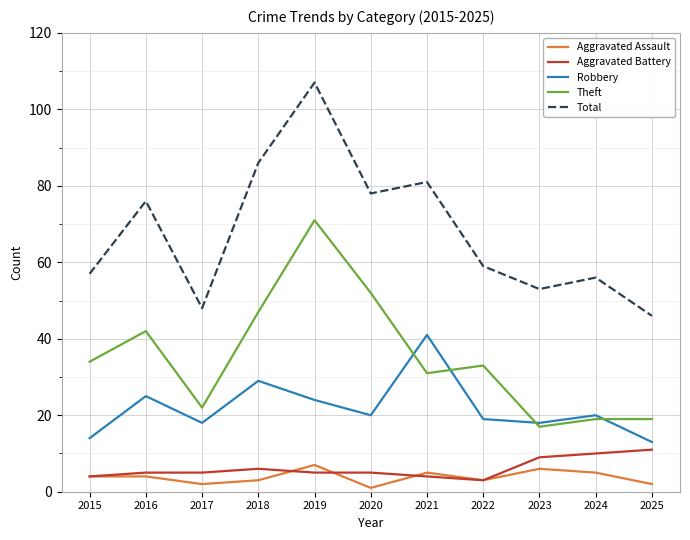

Reading left to right, list all the values displayed in this chart.

Aggravated Assault: 4	4	2	3	7	1	5	3	6	5	2
Aggravated Battery: 4	5	5	6	5	5	4	3	9	10	11
Robbery: 14	25	18	29	24	20	41	19	18	20	13
Theft: 34	42	22	47	71	52	31	33	17	19	19
Total: 57	76	48	86	107	78	81	59	53	56	46